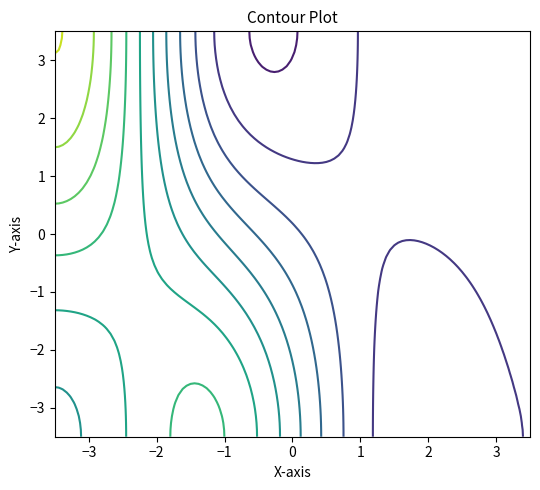

At how many categories does at least one series exceed 0?

4